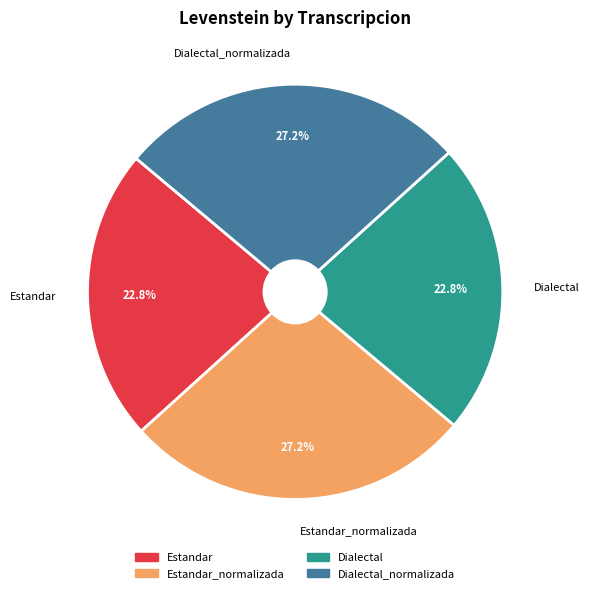

True or false: Dialectal_normalizada accounts for 14% of the total.

False